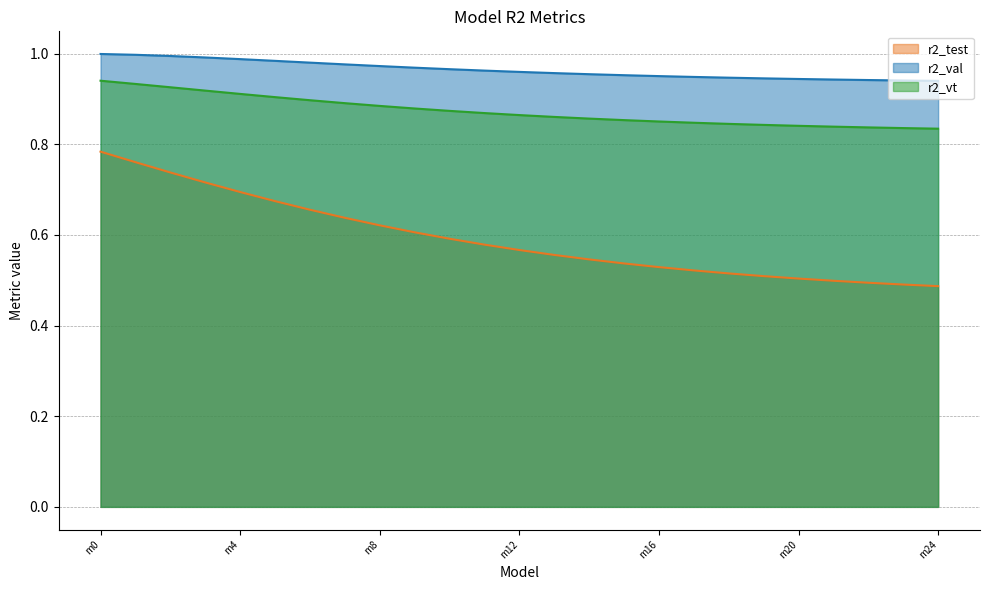

True or false: r2_vt and r2_test intersect in this chart.

False